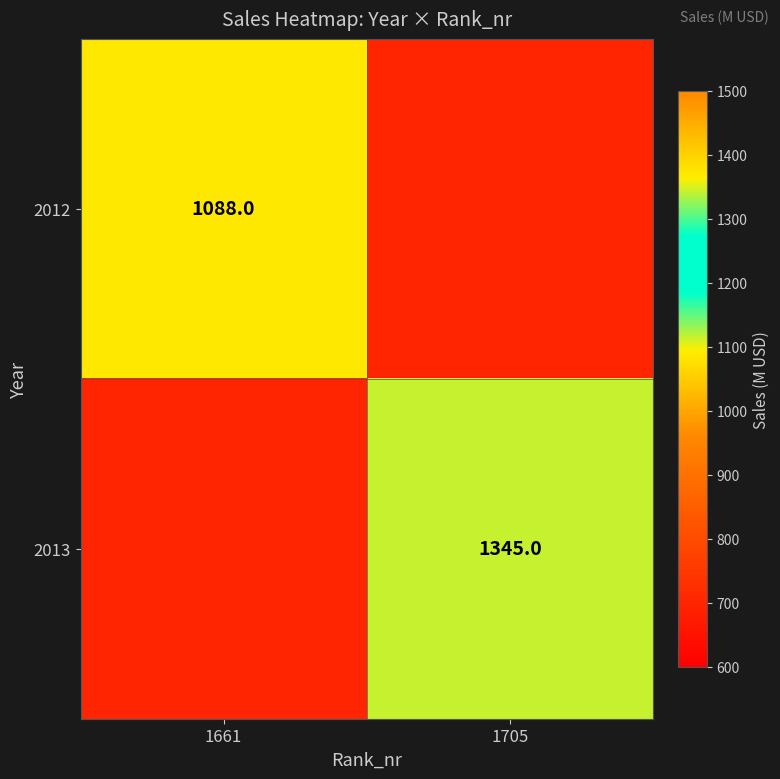

Is it true that 2013 equals 1345 at 1705?

True